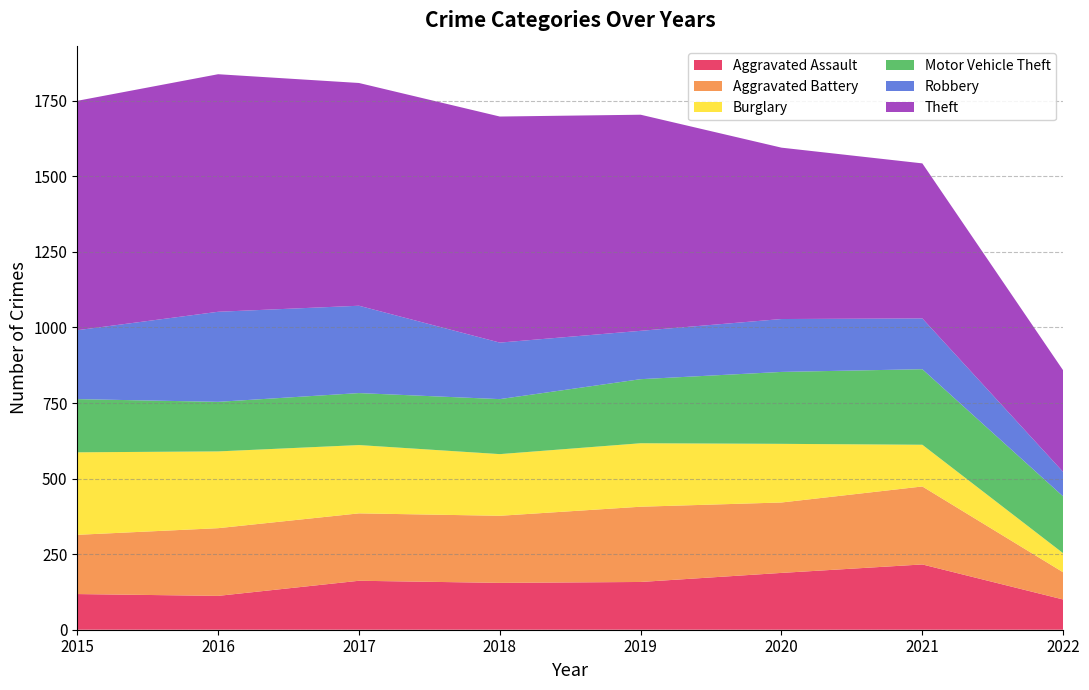

Reading left to right, transcribe all the data shown in this chart.

Aggravated Assault: 2015=118	2016=112	2017=162	2018=155	2019=158	2020=188	2021=216	2022=100
Aggravated Battery: 2015=196	2016=224	2017=223	2018=222	2019=249	2020=233	2021=258	2022=90
Burglary: 2015=273	2016=254	2017=226	2018=204	2019=210	2020=194	2021=138	2022=63
Motor Vehicle Theft: 2015=176	2016=164	2017=172	2018=182	2019=212	2020=238	2021=250	2022=188
Robbery: 2015=228	2016=298	2017=289	2018=187	2019=160	2020=175	2021=168	2022=81
Theft: 2015=759	2016=786	2017=737	2018=748	2019=715	2020=567	2021=513	2022=336